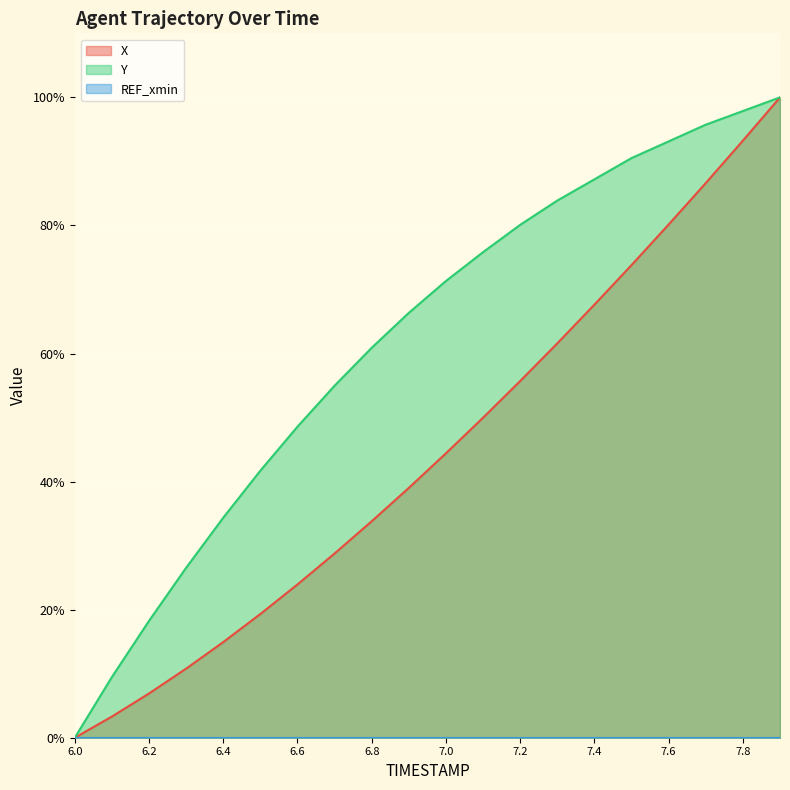

How many lines are shown in the chart?

3